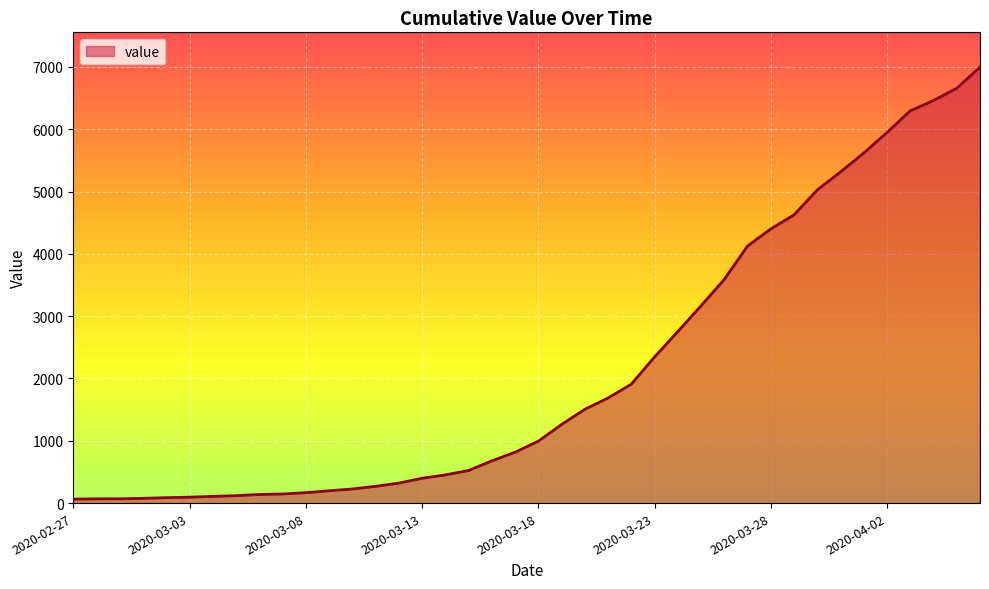

Count the number of data series in this chart.

1